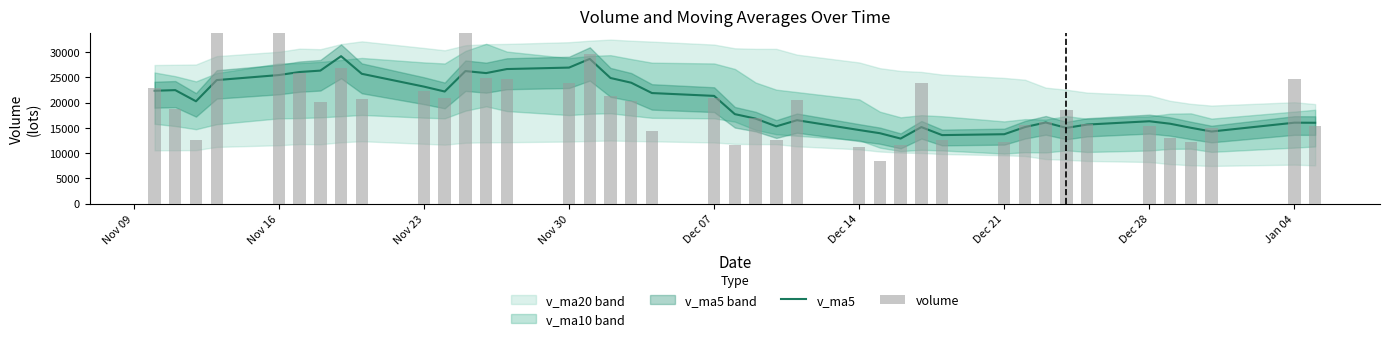

Which series has the largest total across all categories?

v_ma5